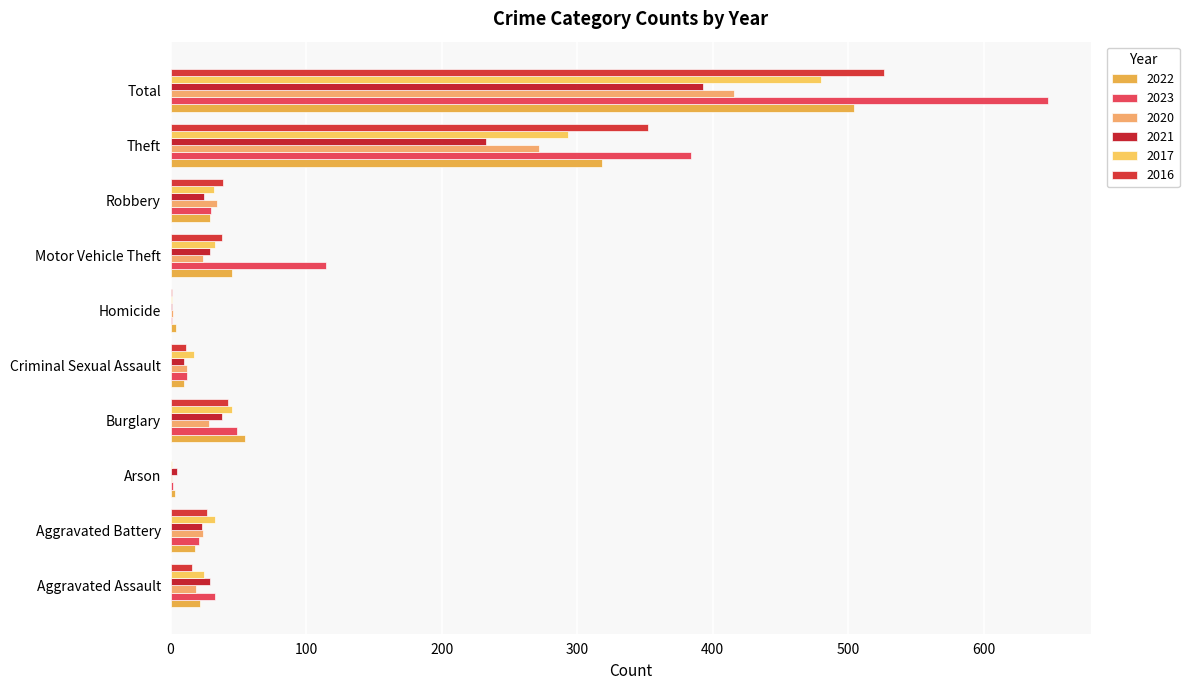

Between Aggravated Assault and Criminal Sexual Assault, which series saw the biggest shift?

2023